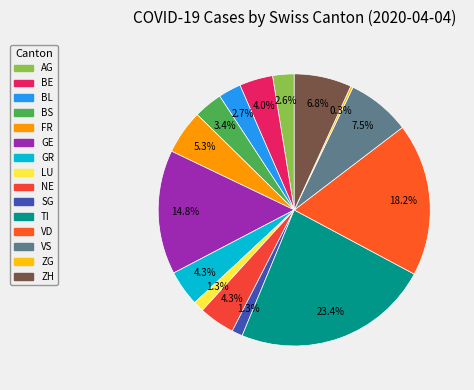

Which category has the biggest portion of the pie?

TI